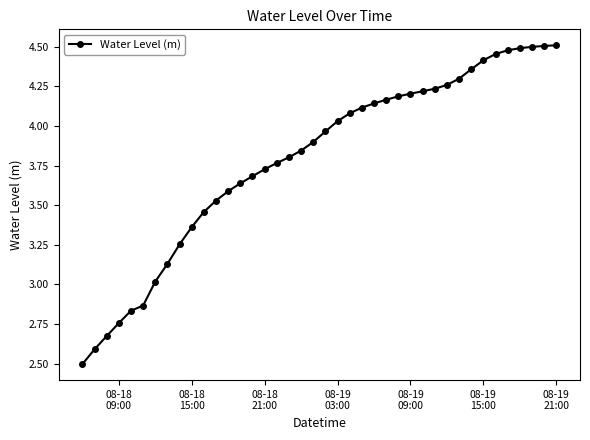

How many series are shown in this chart?

1